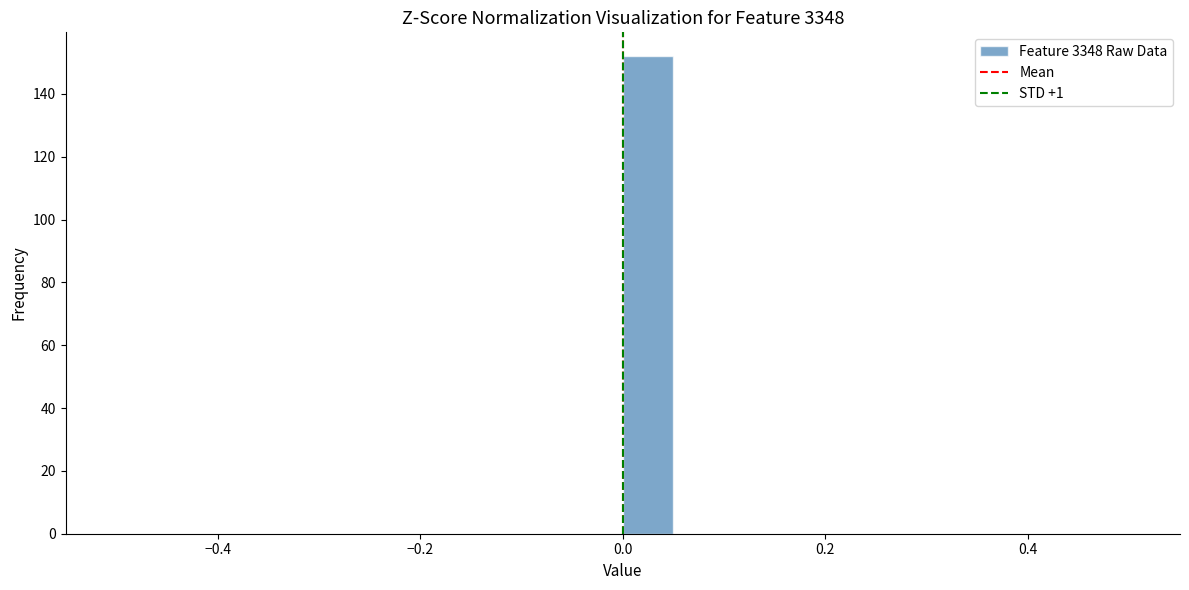

Read against the x-axis, roughly where is the centre of the tallest bar?

0.02